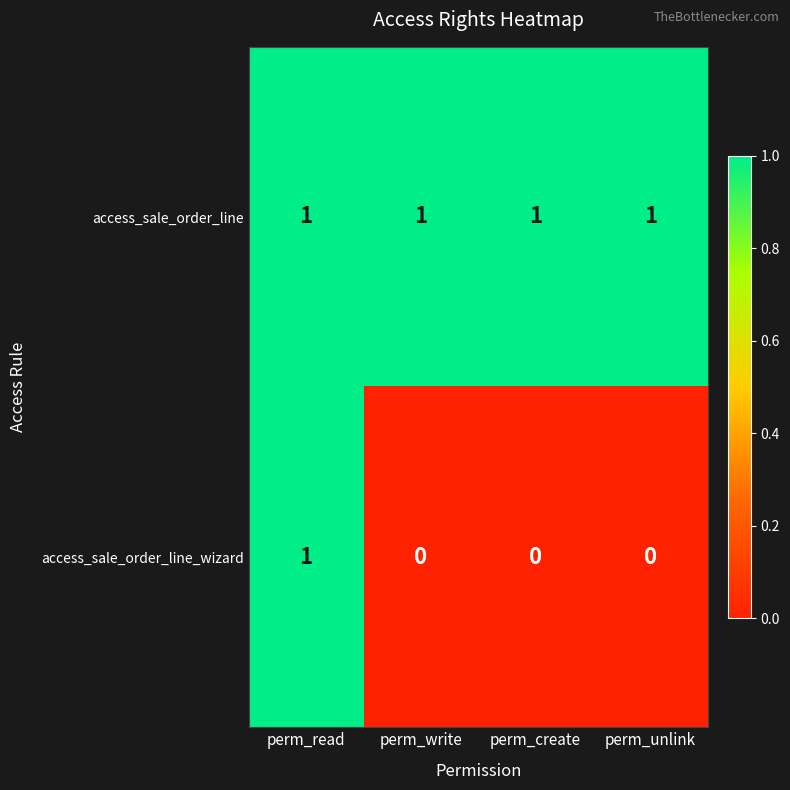

Which series has the largest total across all categories?

access_sale_order_line